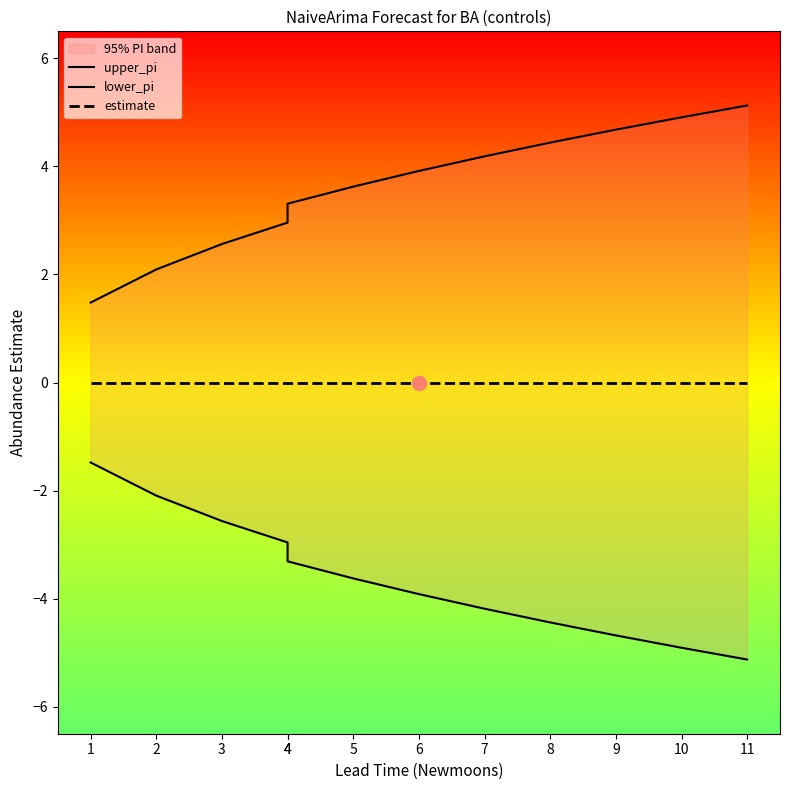

Which category has the lowest value across all series?

11